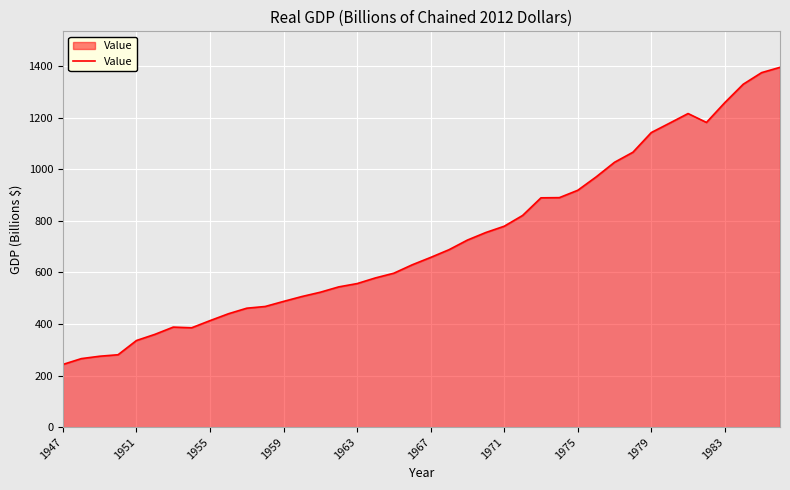

What is the maximum value shown in the chart?

1395.5